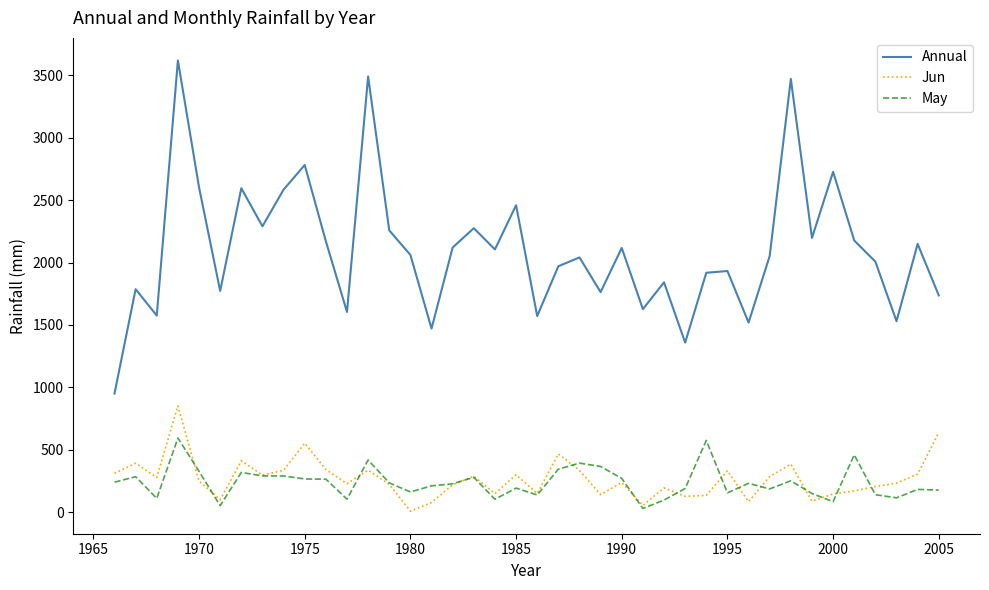

True or false: May and Annual intersect in this chart.

False